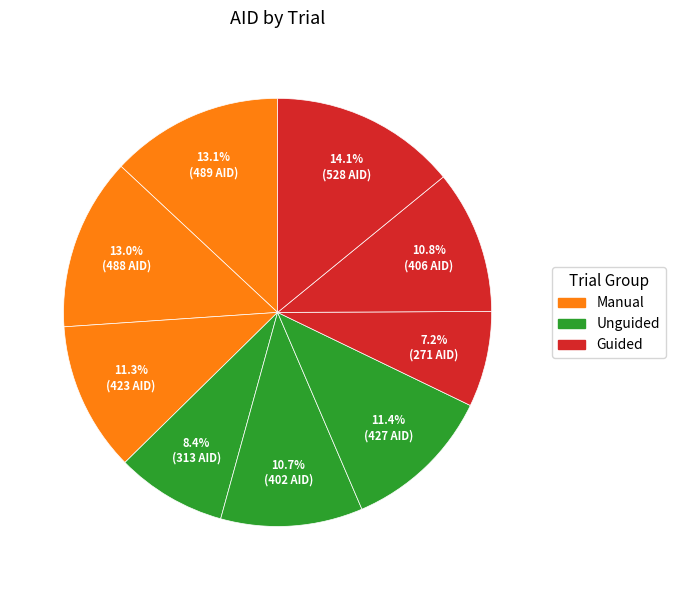

How many slices are in this pie chart?

9